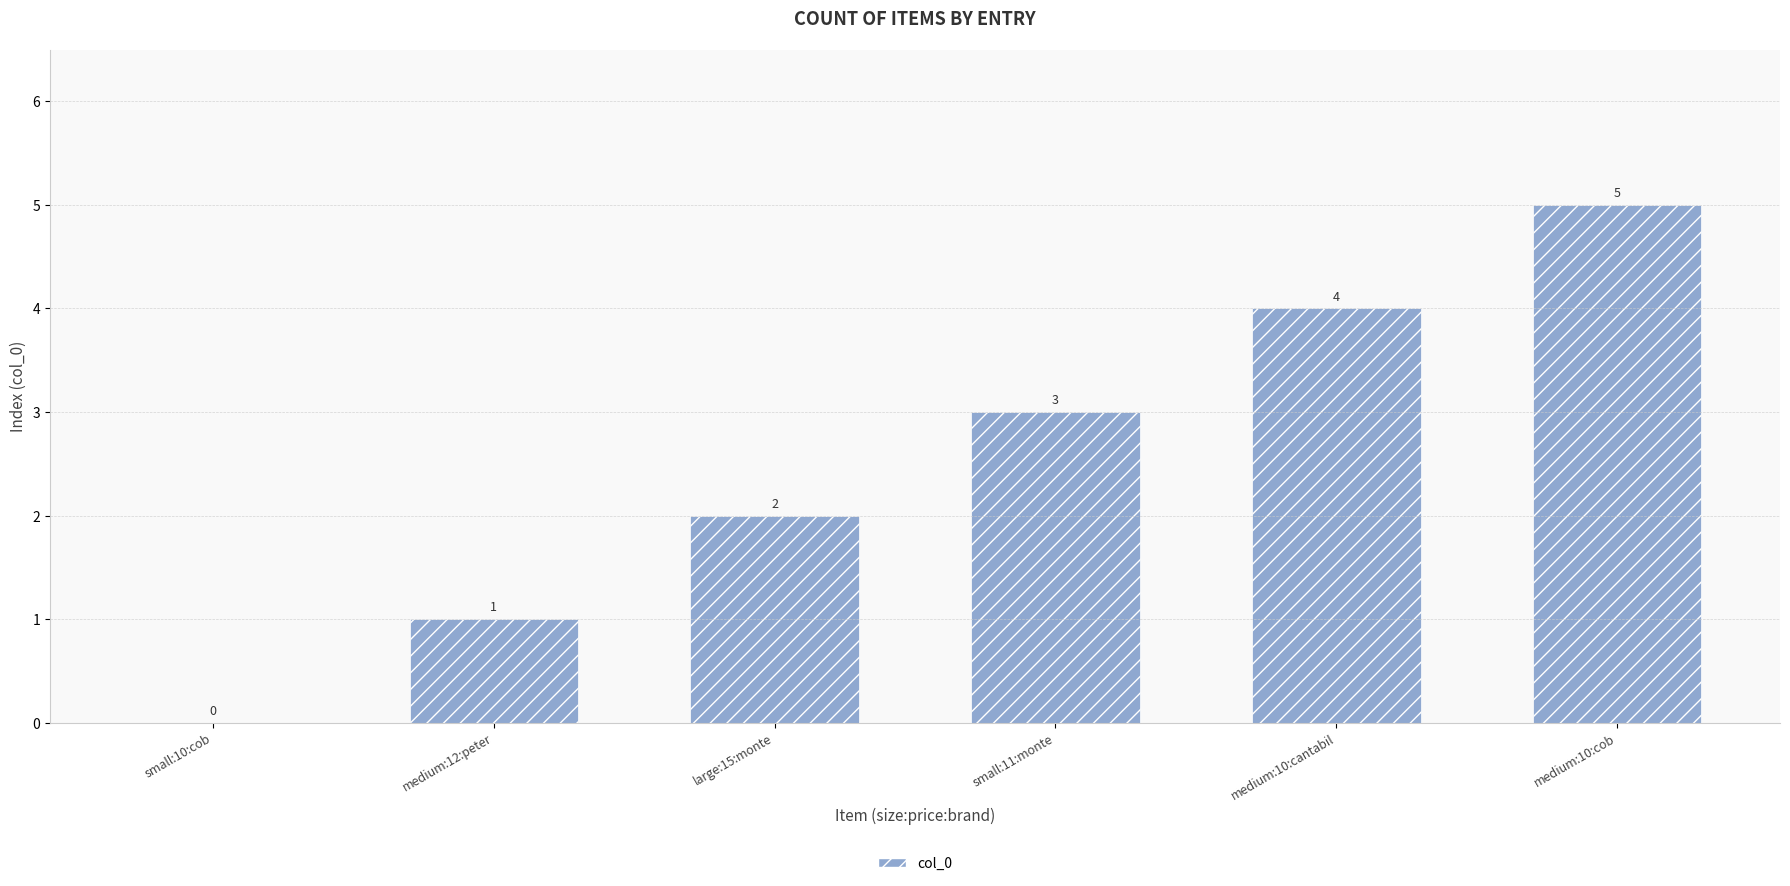

What is the change in value from small:10:cob to medium:10:cantabil?

+4